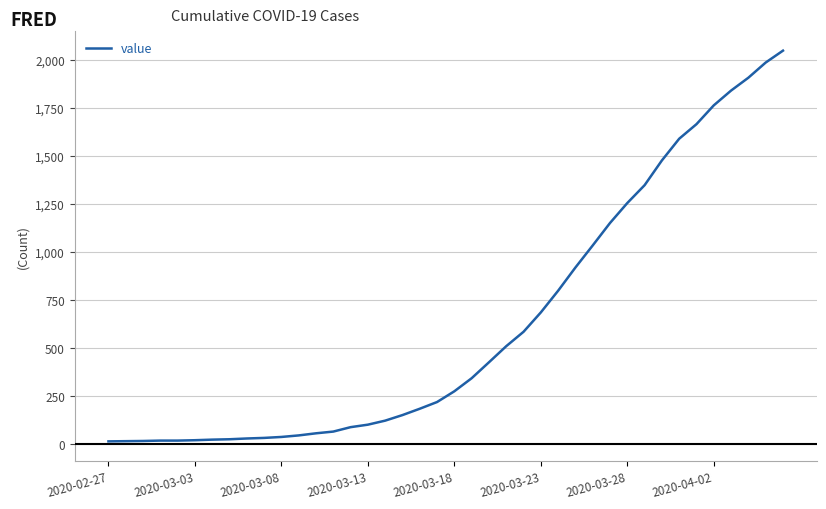

Is this an area chart (filled region under the line)?

No